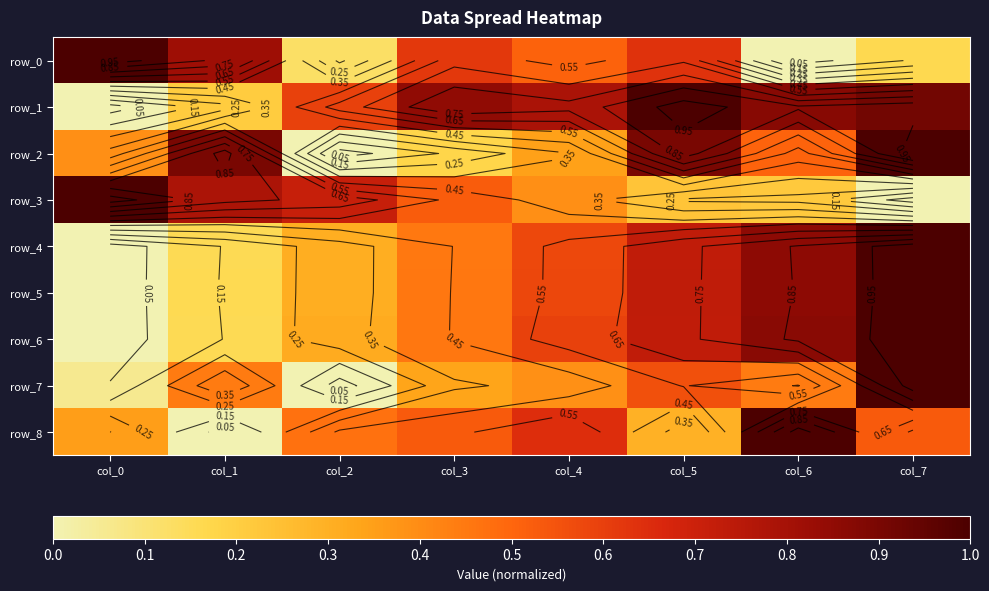

What is the sum of all row_4 values?

4.1